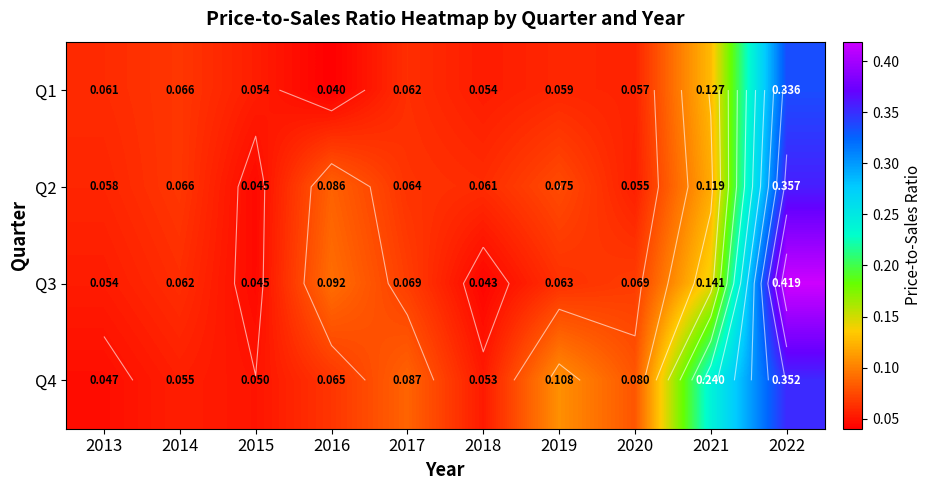

Where is Q4 nearest to the value 0?

2013